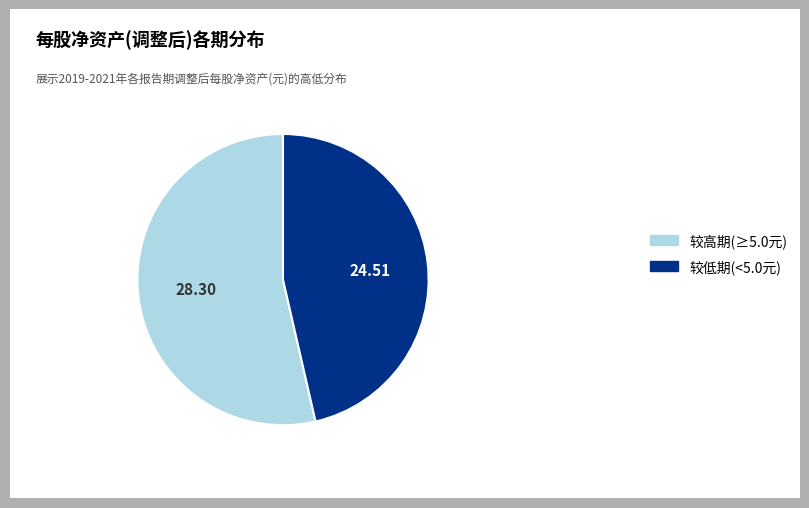

Is there a majority slice in this chart?

Yes